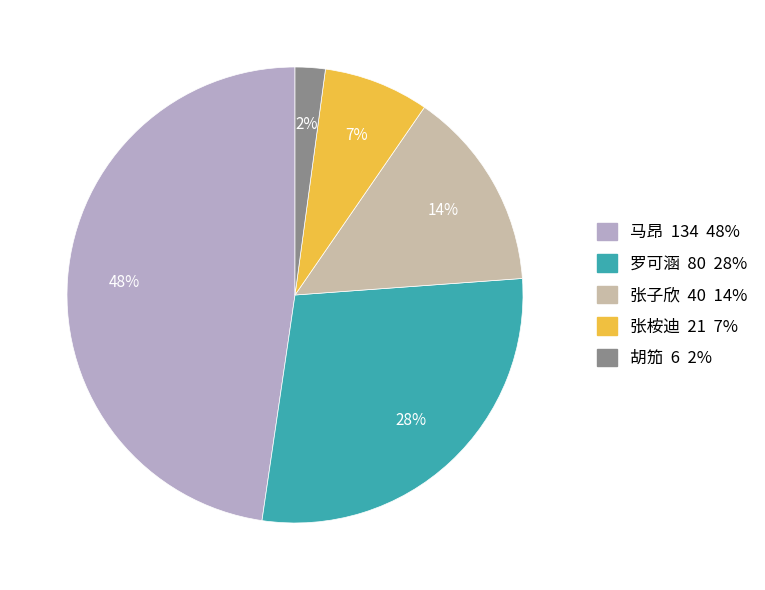

Does 胡笳 account for over 50% of the chart?

No